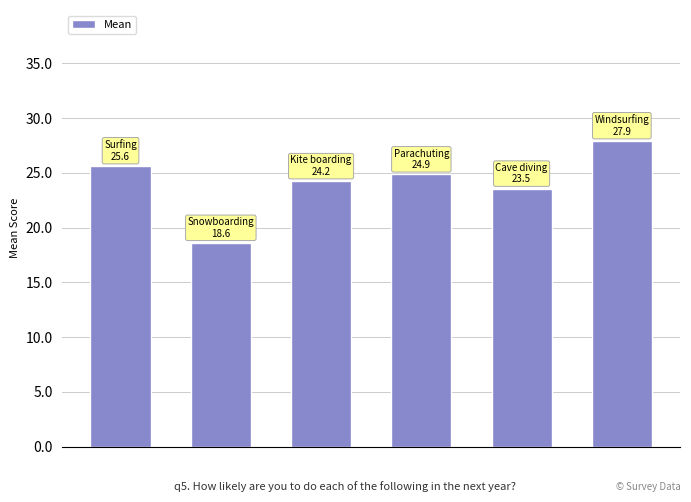

What is the maximum value shown in the chart?

27.9